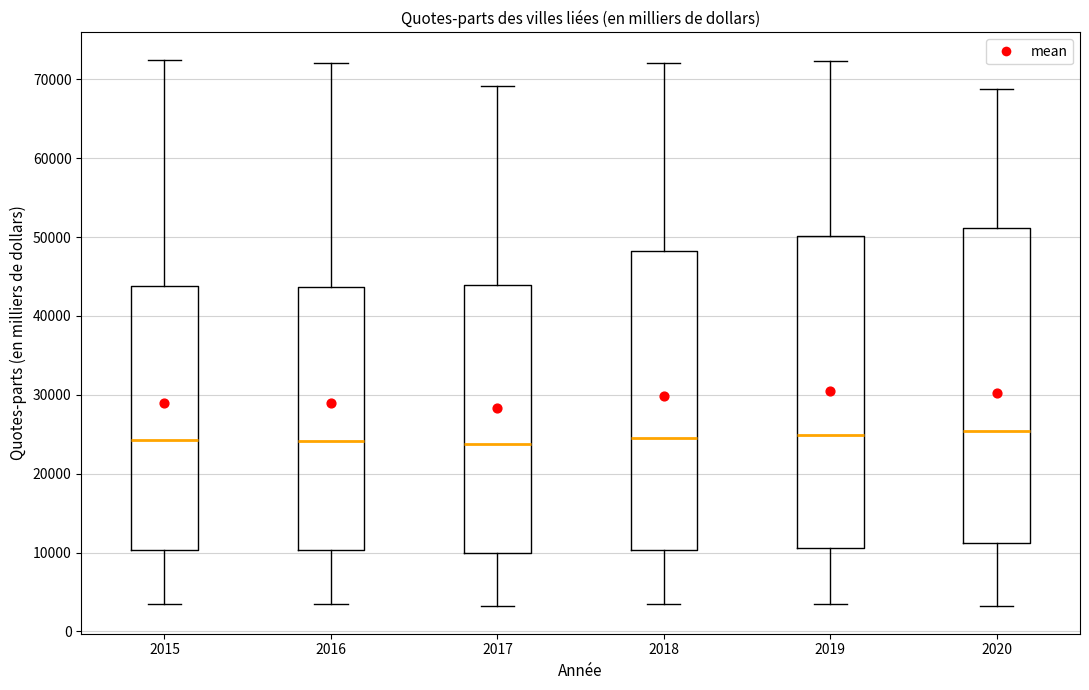

Reading left to right, transcribe this box plot: for each box, give where its median line is, the range the box spans, and where its two whiskers end, as read against the y-axis. The values are not printed on the chart, so give them approximately, as read against the axis.

2015: median 24000, box 10000 to 44000, whiskers 3000 to 72000
2016: median 24000, box 10000 to 44000, whiskers 3000 to 72000
2017: median 24000, box 10000 to 44000, whiskers 3000 to 69000
2018: median 25000, box 10000 to 48000, whiskers 3000 to 72000
2019: median 25000, box 11000 to 50000, whiskers 3000 to 72000
2020: median 25000, box 11000 to 51000, whiskers 3000 to 69000